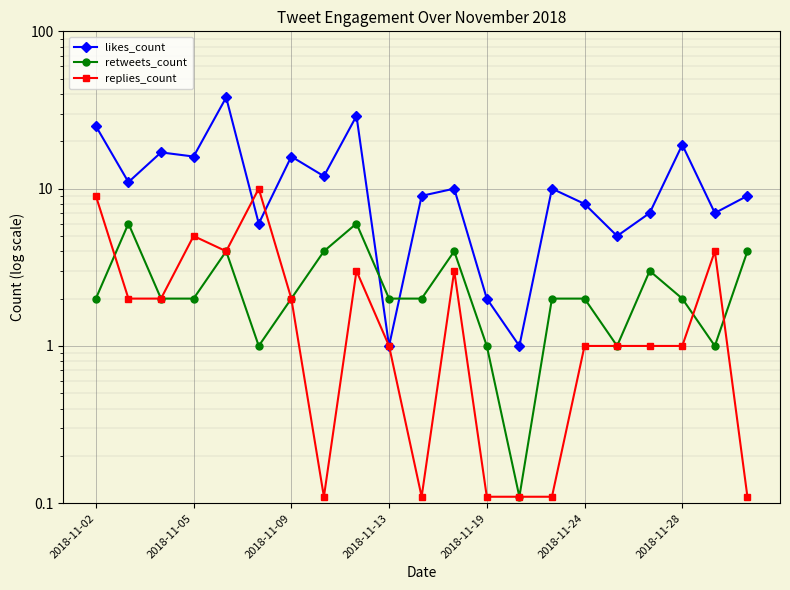

Is the value of likes_count at 8 greater than the value of retweets_count at 15?

Yes